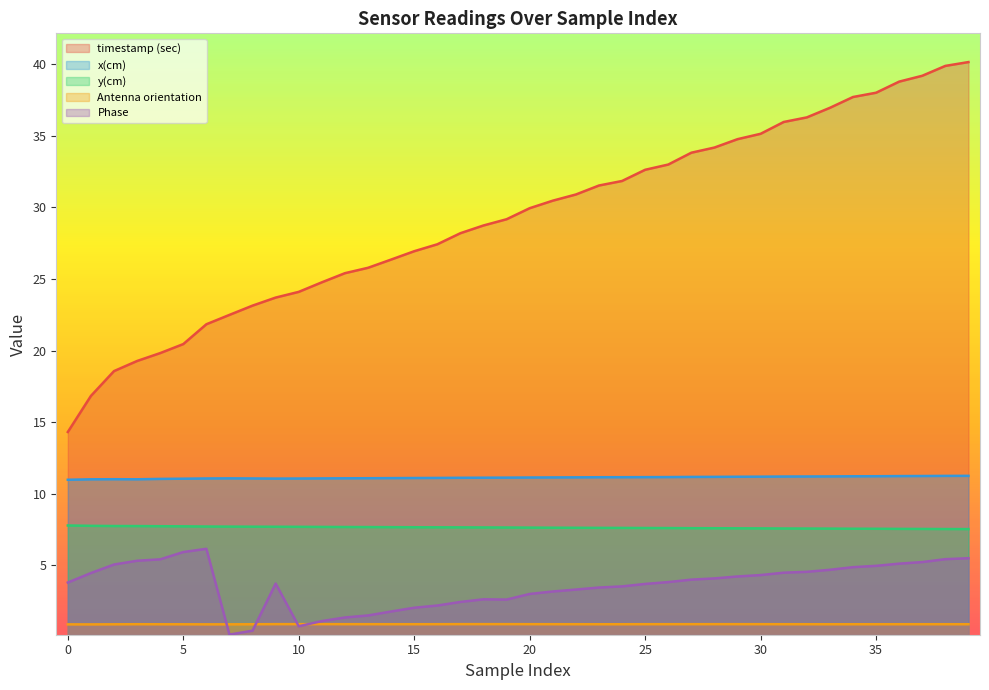

True or false: Antenna orientation and timestamp (sec) intersect in this chart.

False